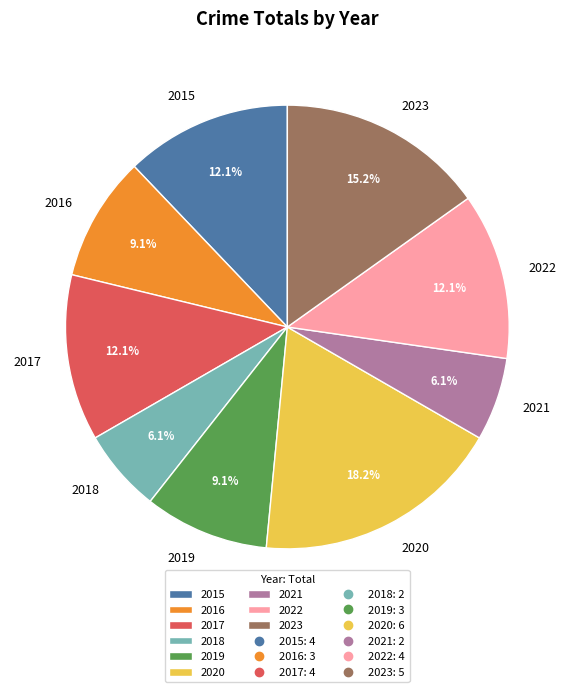

To the nearest percent, what is the combined percentage of 2021 and 2015?

18%